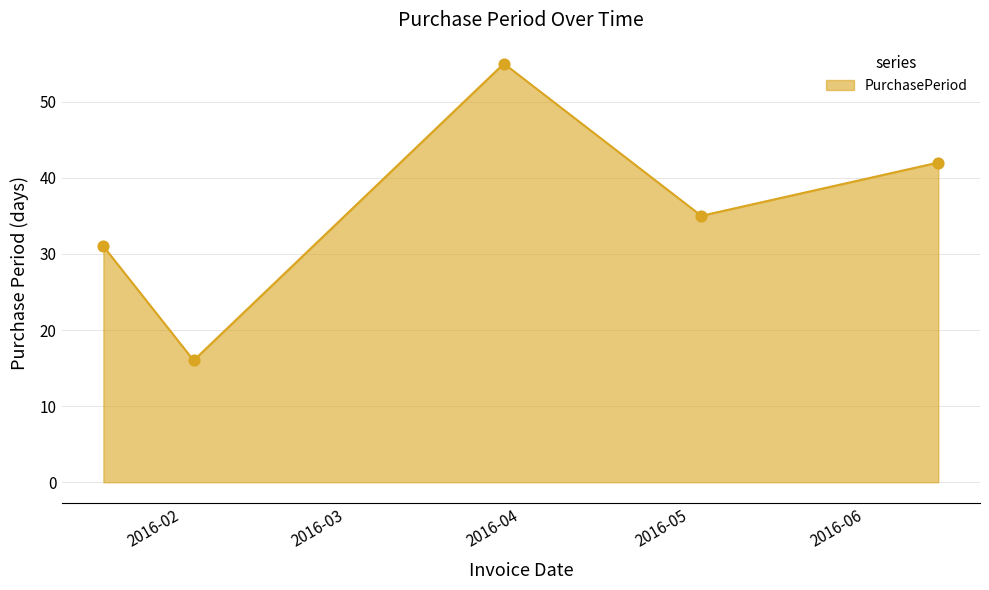

What is the sum of all values?

179